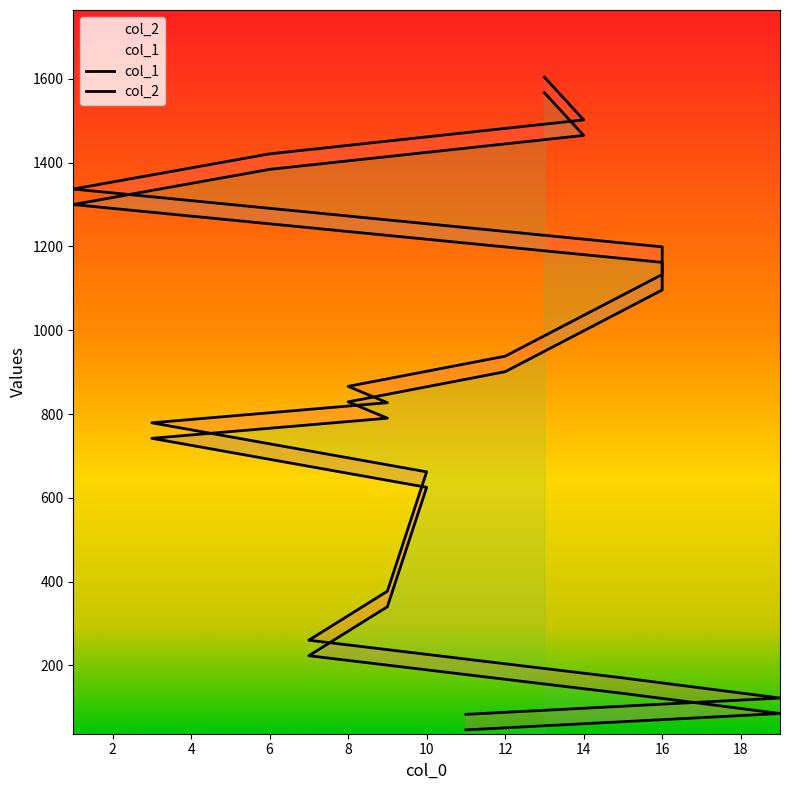

True or false: col_2 has more than 1 interior local peaks.

False